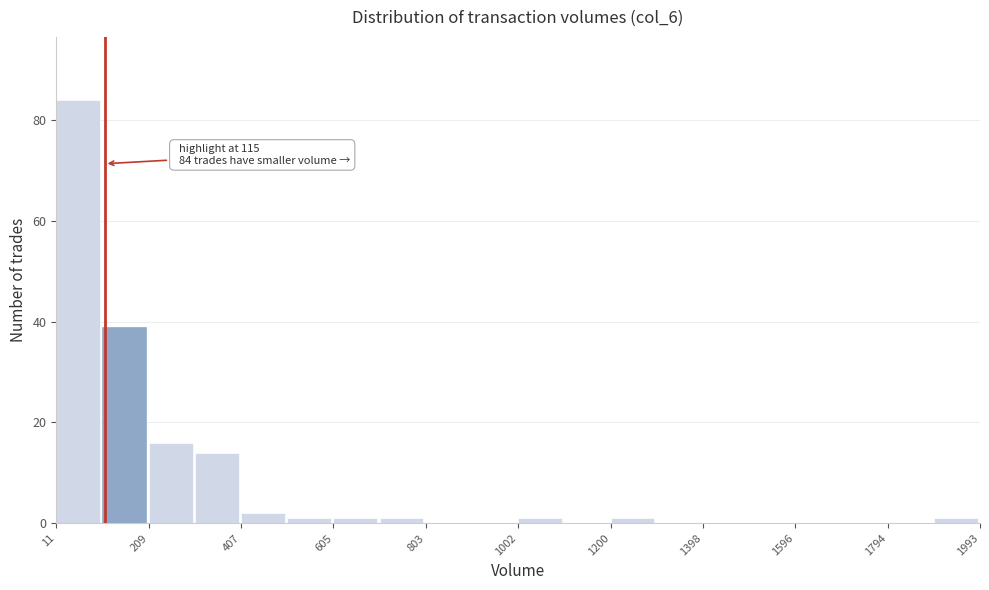

Which range on the x-axis has the tallest bar?

20 to 120